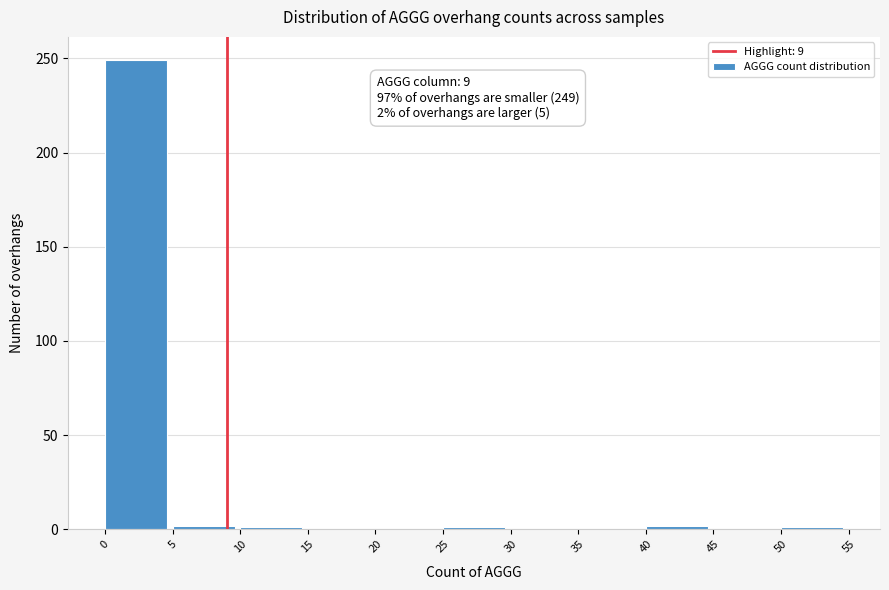

Over which range of the x-axis is the bar tallest?

0 to 5